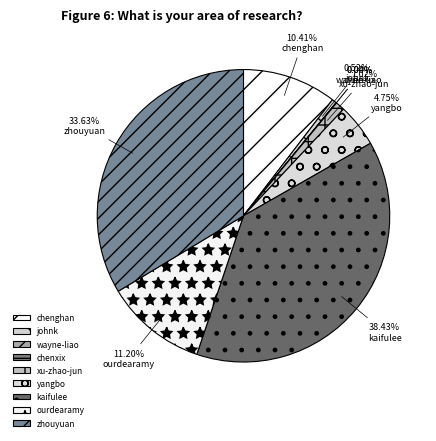

To the nearest percent, what portion does chenghan represent?

10%